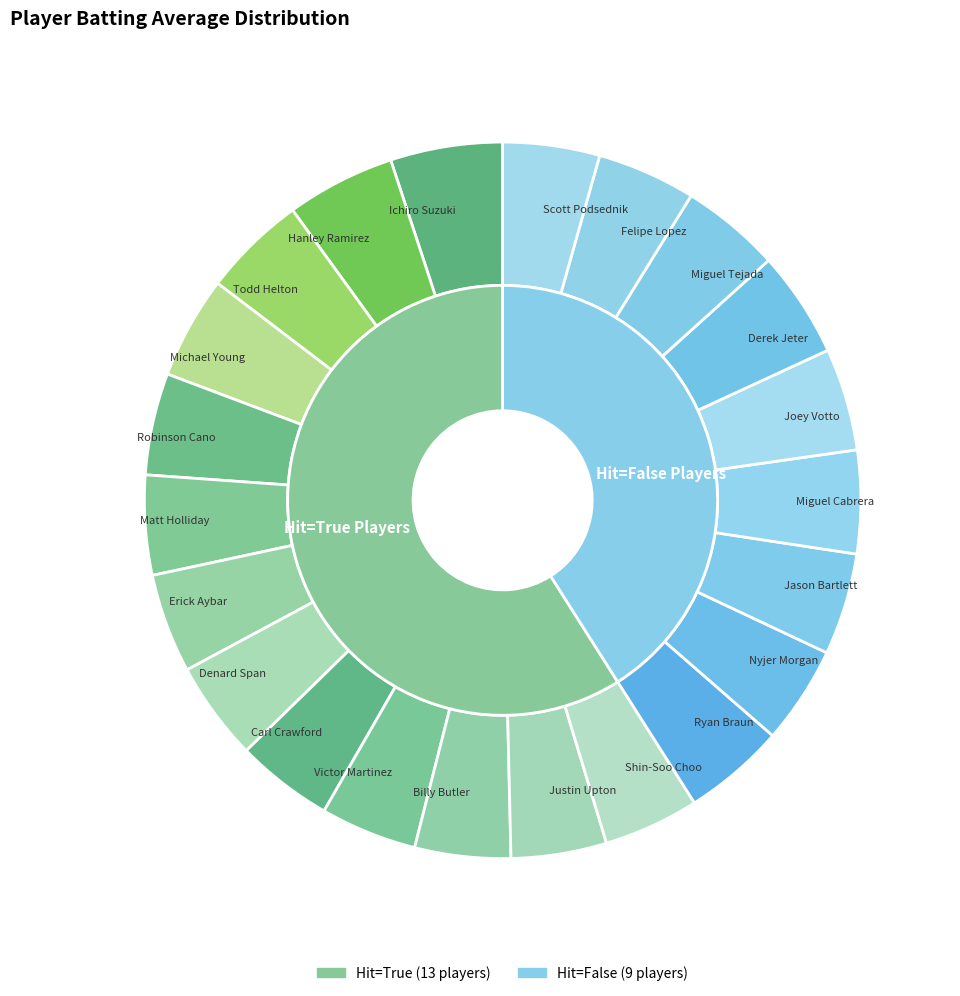

Which slice is the largest?

Ichiro Suzuki